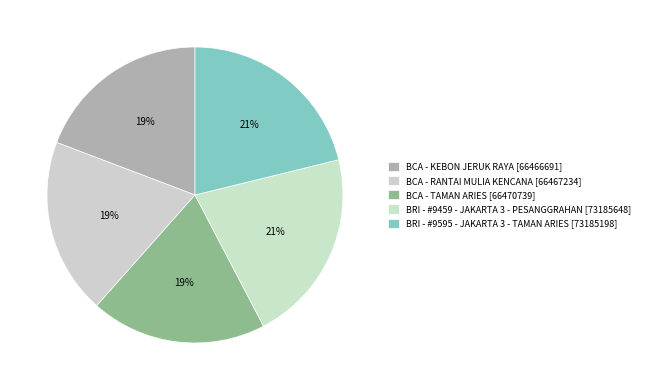

Which slice is the largest?

BRI - #9459 - JAKARTA 3 - PESANGGRAHAN